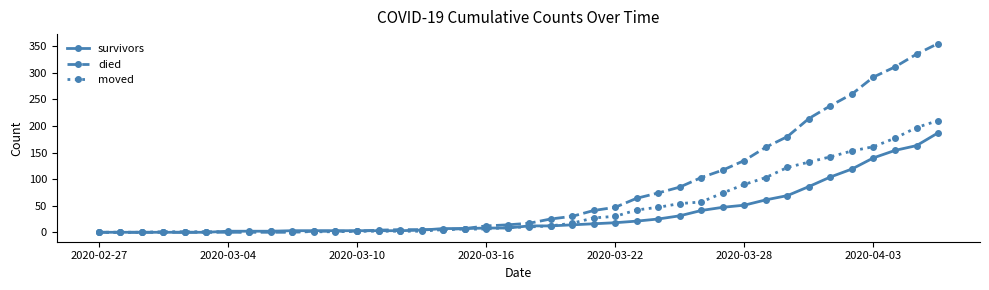

What is the maximum value shown in the chart?

355